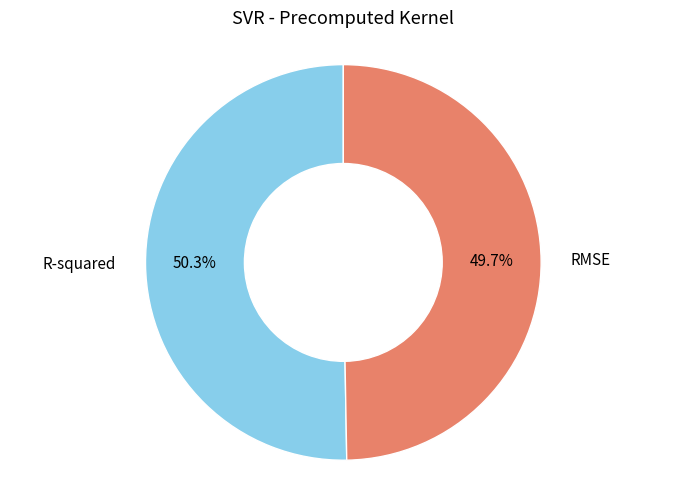

Which has a higher value, RMSE or R-squared?

R-squared